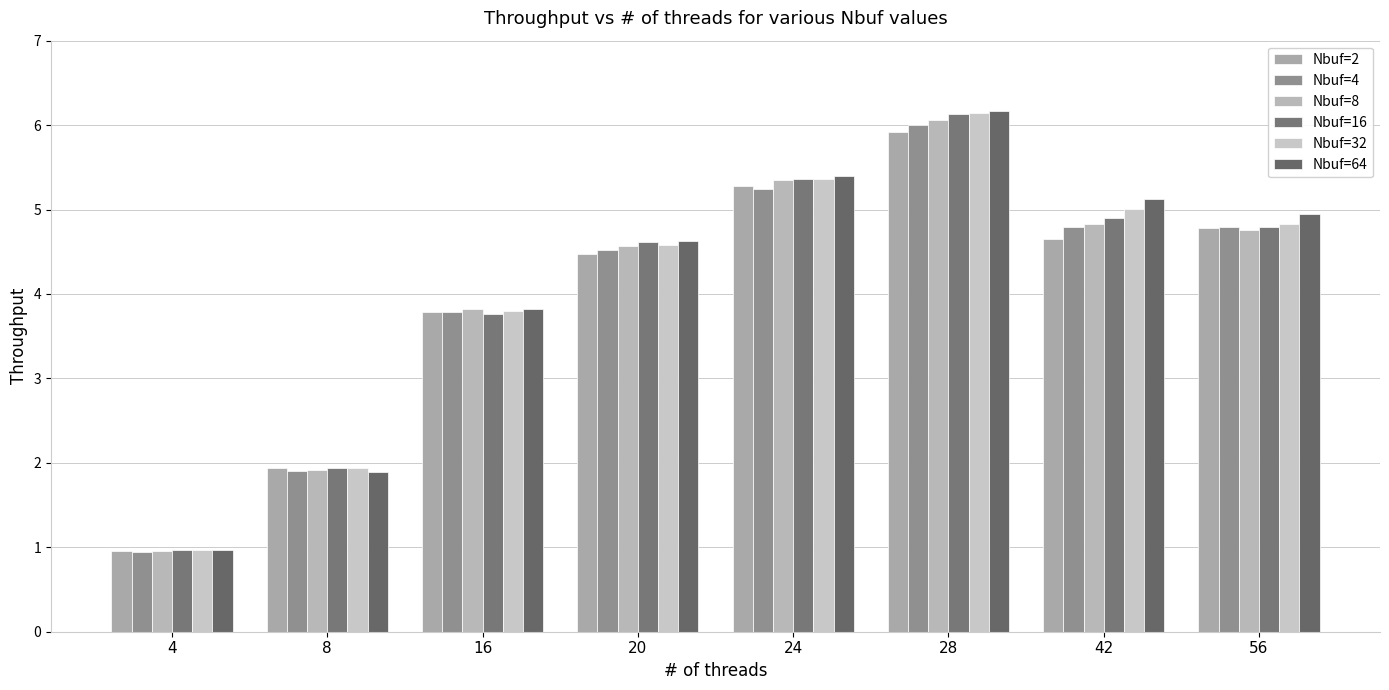

At 8, list the series in order from smallest to largest.

Nbuf=64, Nbuf=4, Nbuf=8, Nbuf=16, Nbuf=32, Nbuf=2